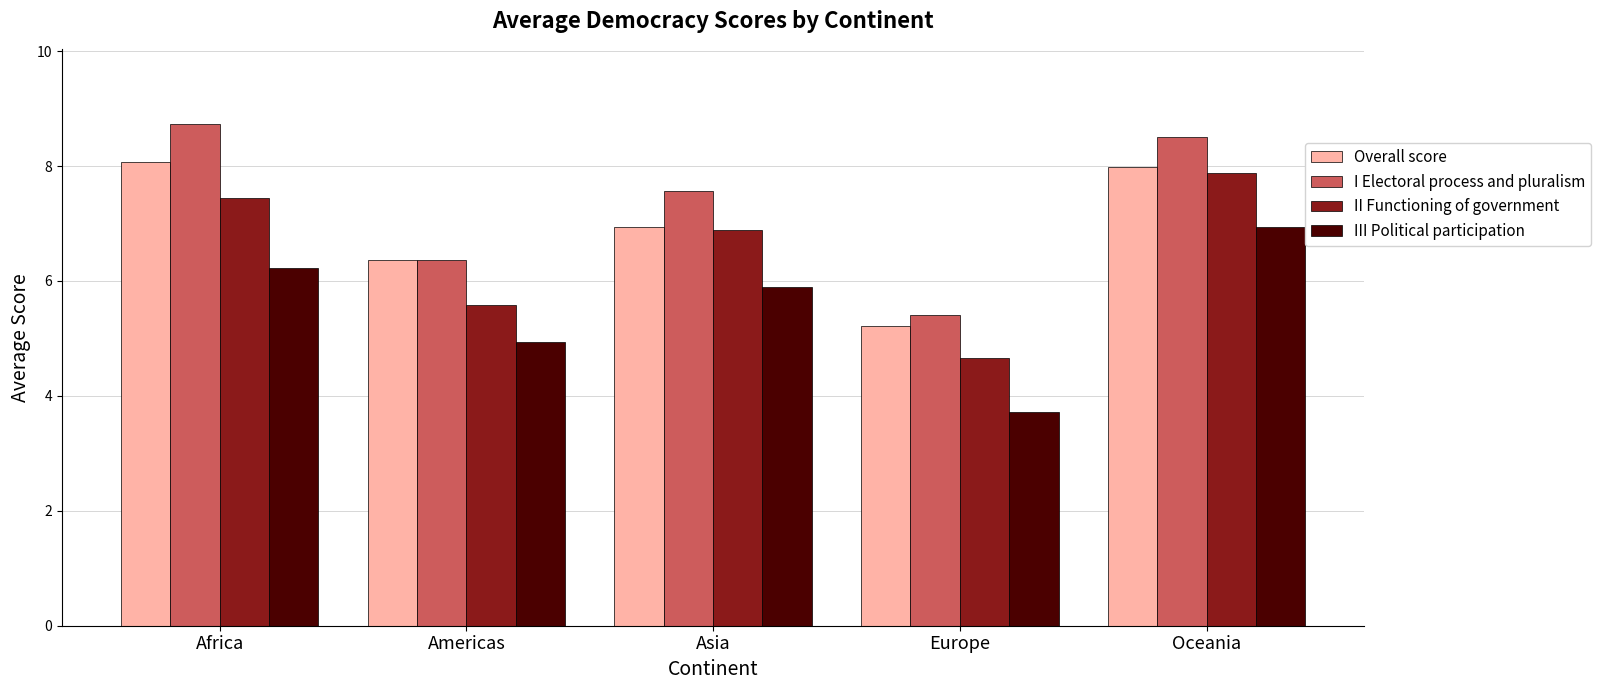

Which series has the largest total across all categories?

I Electoral process and pluralism